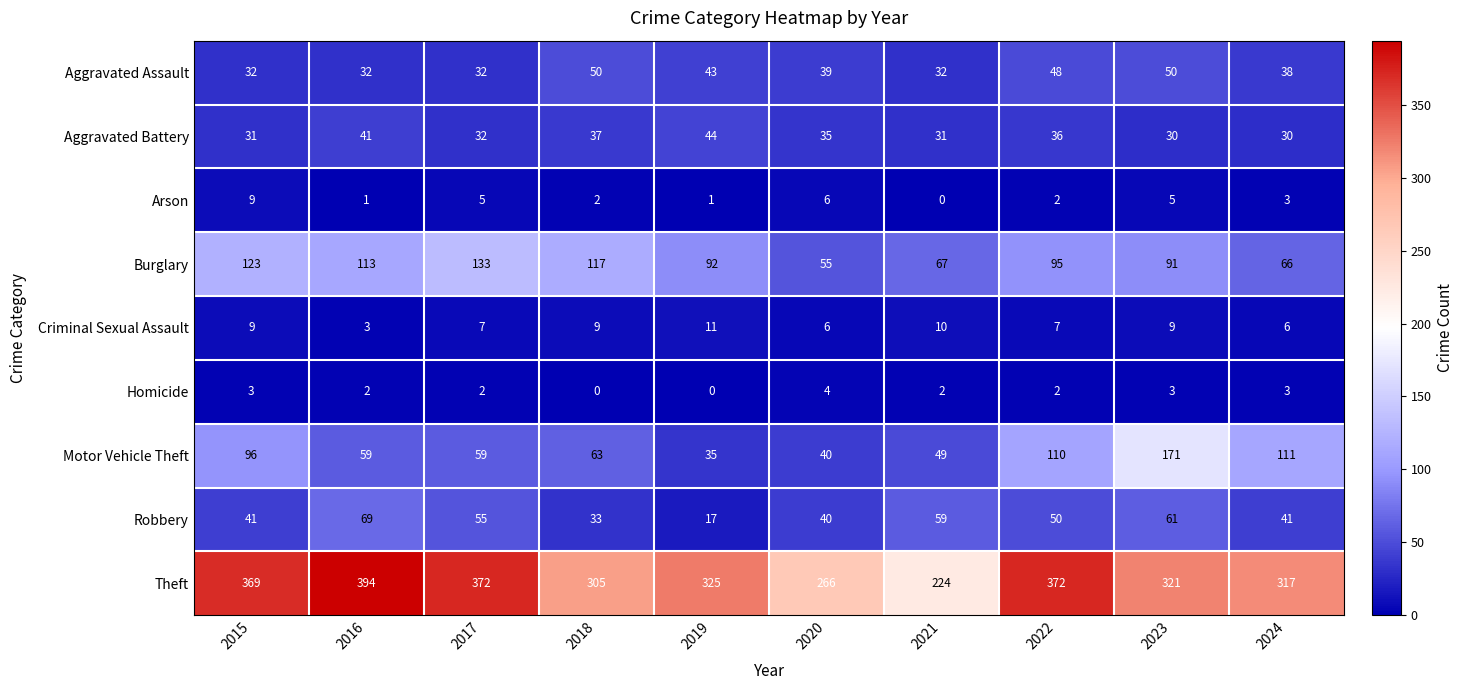

What is the sum of all Robbery values?

466